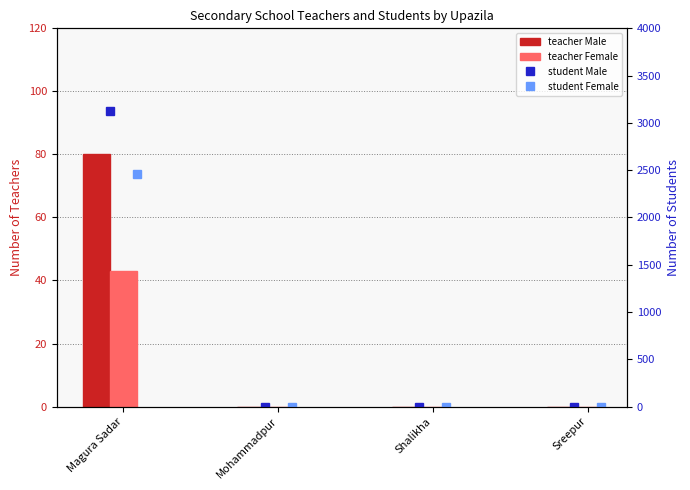

How many series are shown in this chart?

4